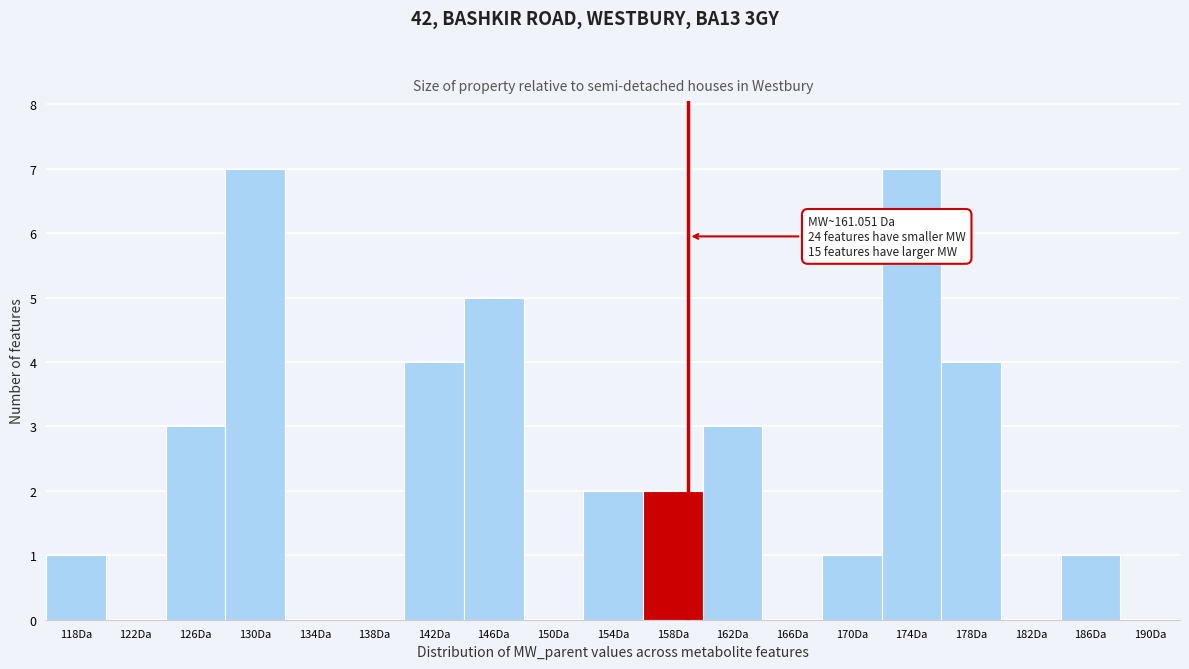

Reading left to right, extract all data points from this chart.

118Da=1	122Da=0	126Da=3	130Da=7	134Da=0	138Da=0	142Da=4	146Da=5	150Da=0	154Da=2	158Da=2	162Da=3	166Da=0	170Da=1	174Da=7	178Da=4	182Da=0	186Da=1	190Da=0